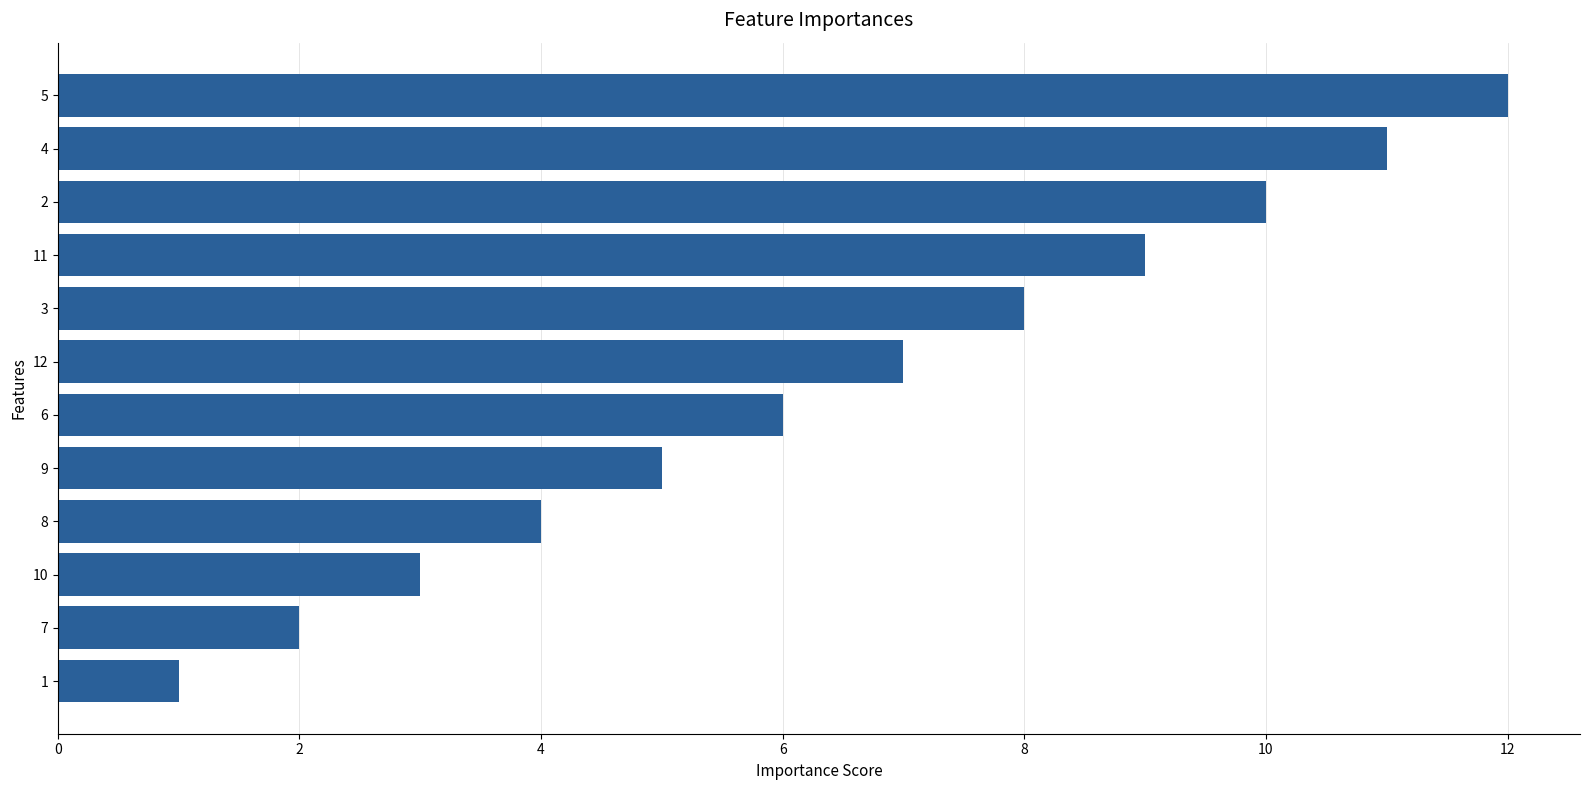

What is the difference between the second highest and minimum values?

10